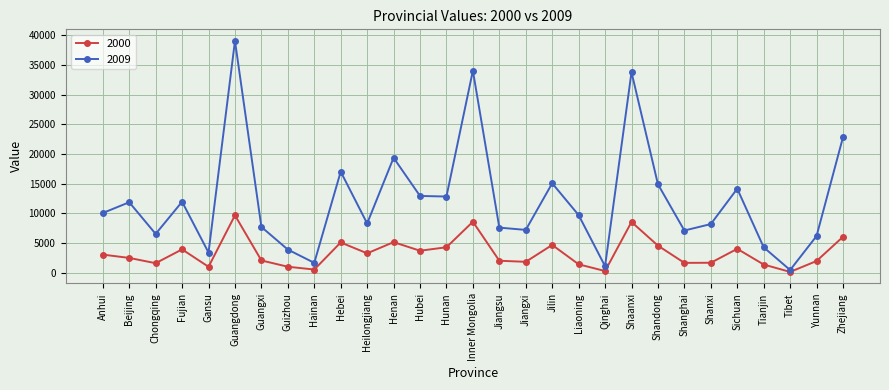

How many data points in 2000 are less than 2478?

14